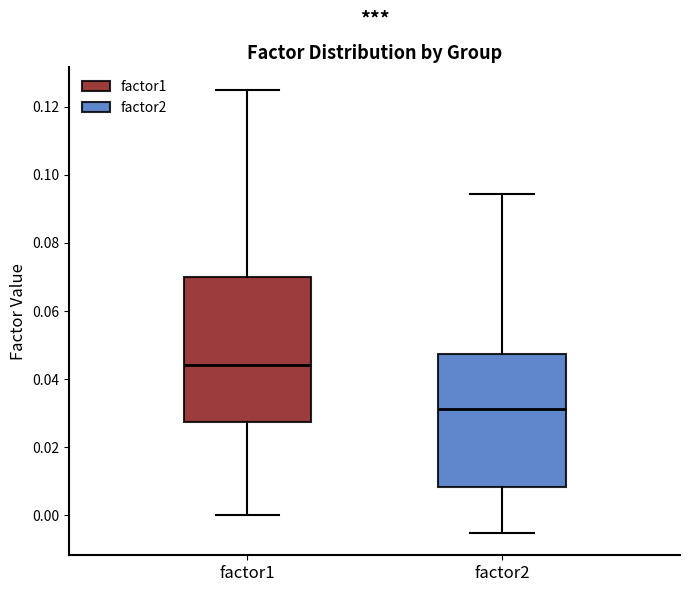

Comparing the boxes themselves (not the whiskers), which one is the tallest?

factor1